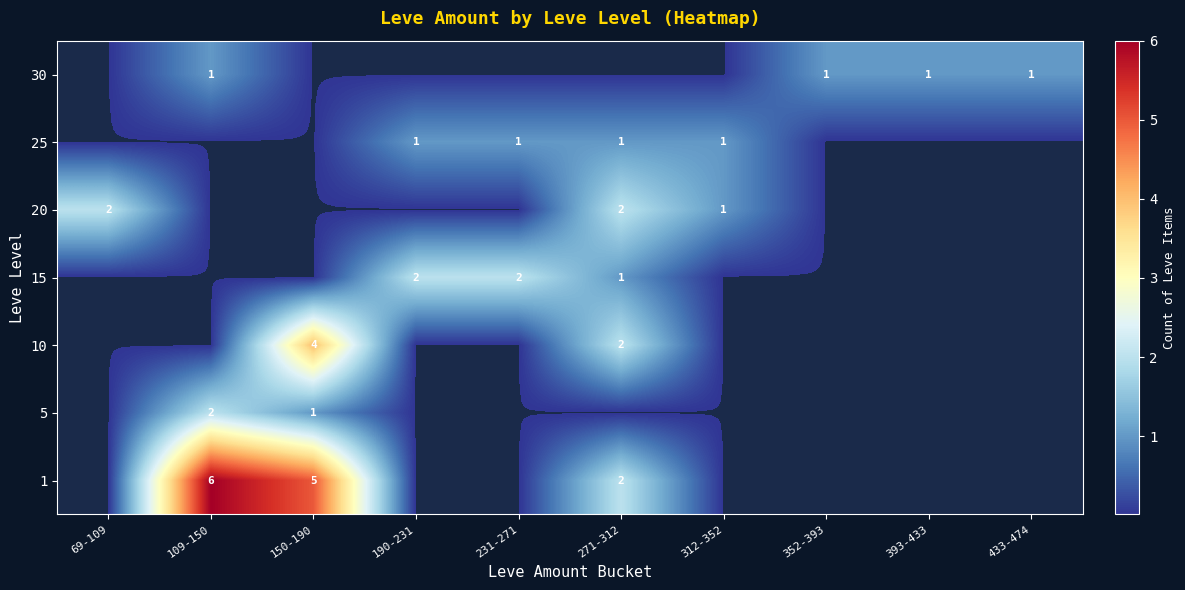

The 15 series shows 1 at 231-271. True or false?

False